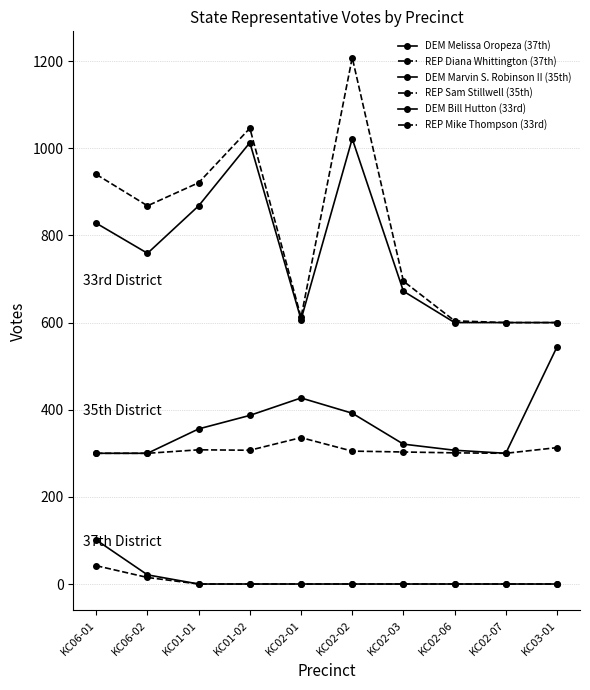

True or false: DEM Bill Hutton (33rd) has a value of 600 at KC02-07.

True